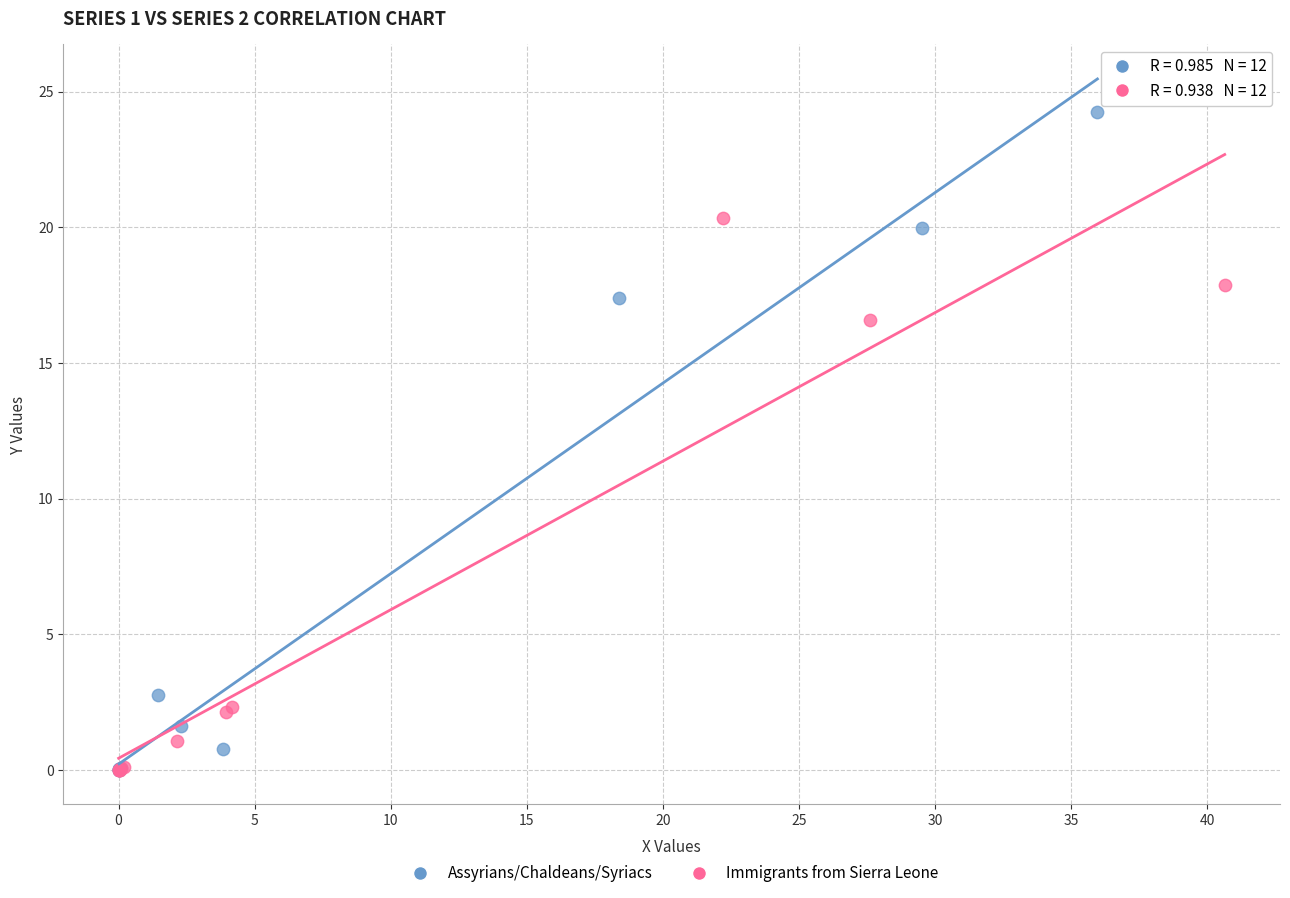

Which series reaches the maximum Y coordinate?

Assyrians/Chaldeans/Syriacs